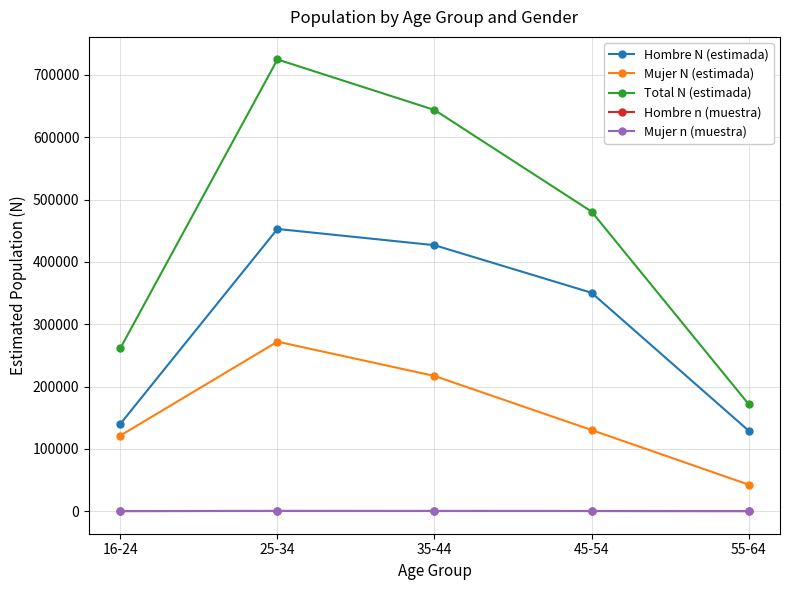

What is the value of the Total N (estimada) point at the 1st from the left?

261513